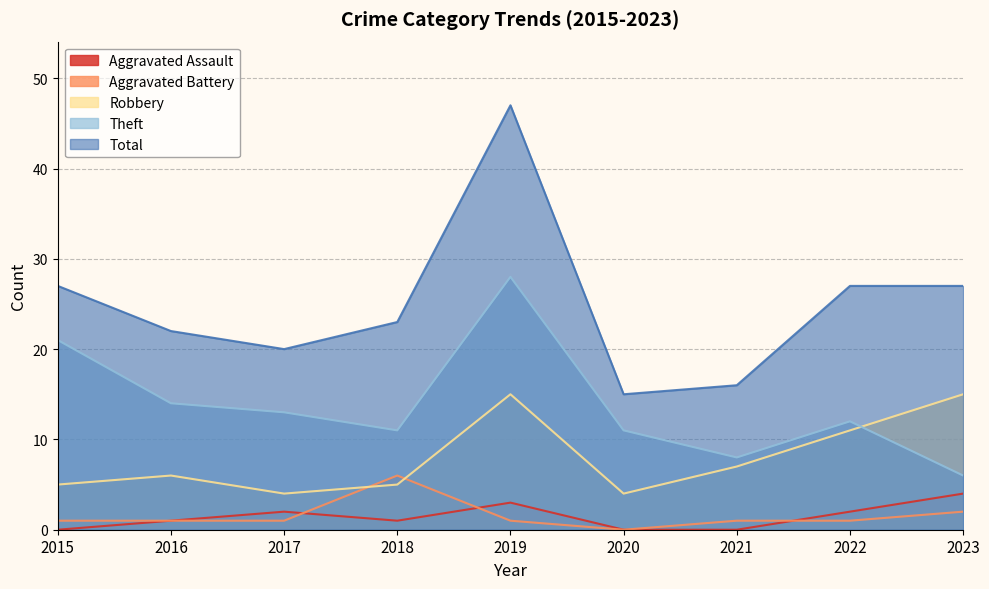

In Theft, how many points are lower than both neighbors (excluding endpoints)?

2